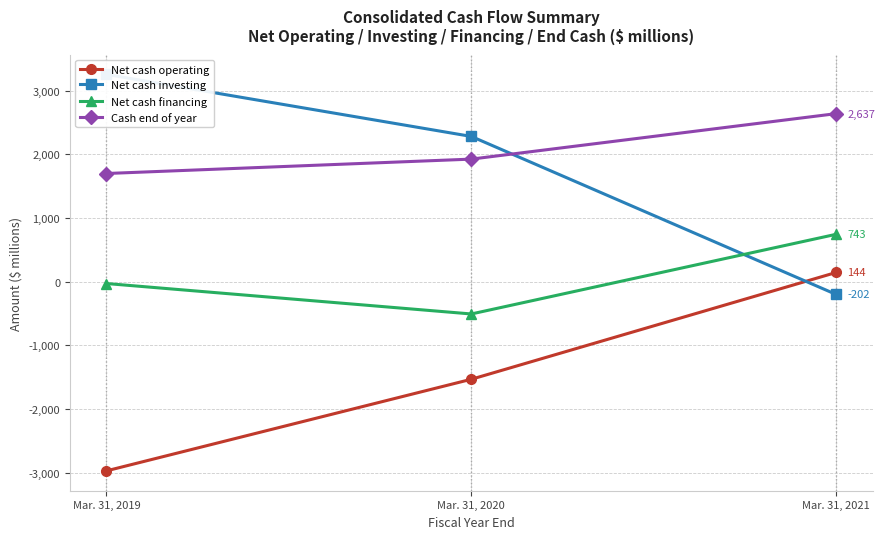

How many distinct data groups are displayed?

4